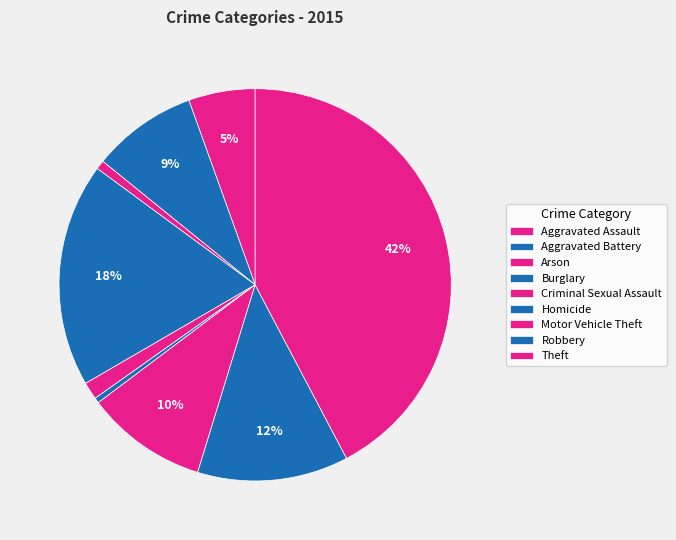

To the nearest percent, what is the combined percentage of Robbery and Motor Vehicle Theft?

22%